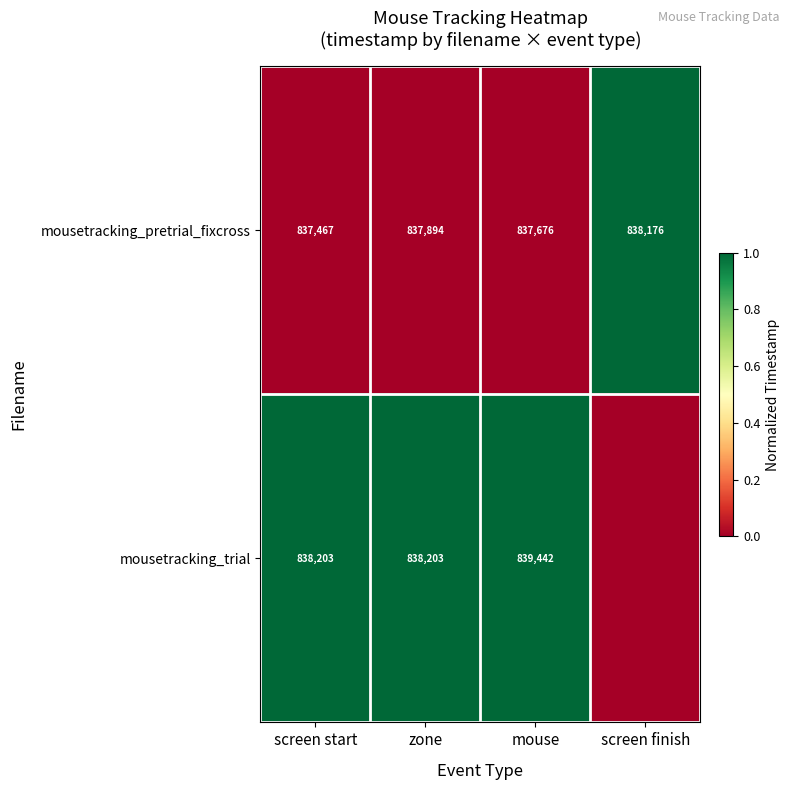

At how many categories does at least one series exceed 0?

4